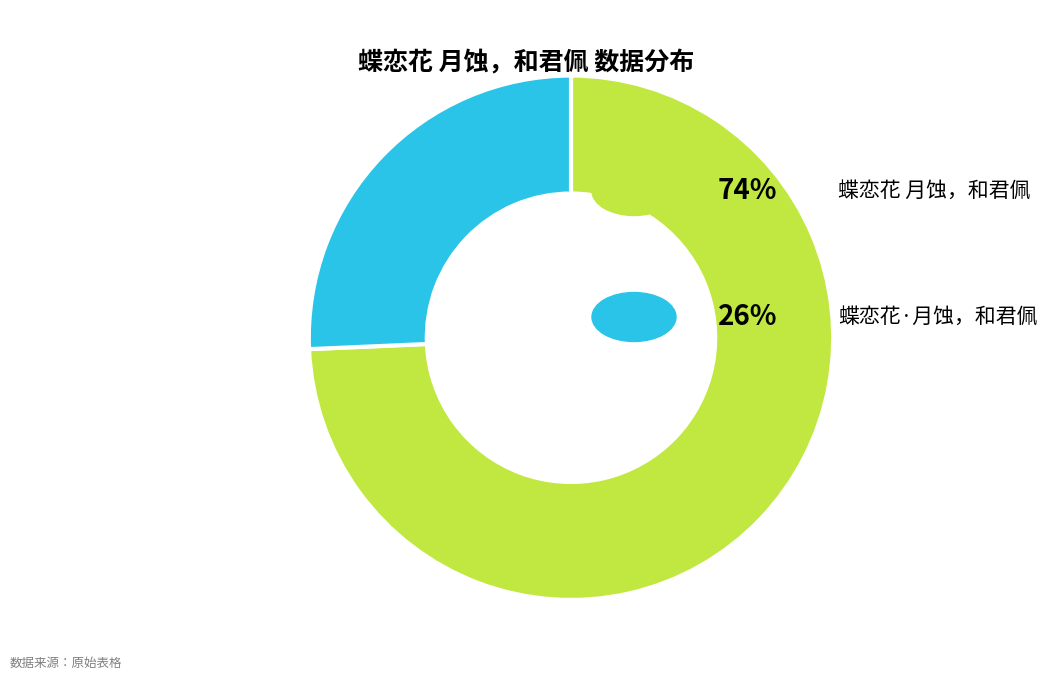

Is there any slice that represents more than half of the pie?

Yes